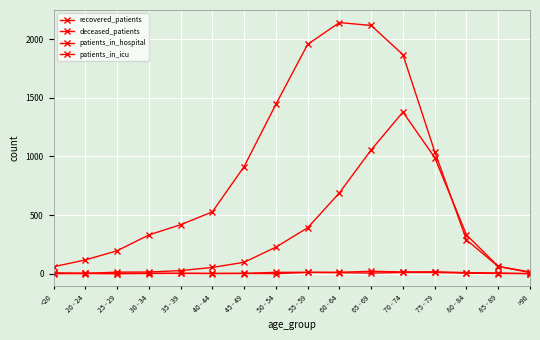

True or false: patients_in_icu and deceased_patients cross at least once.

False